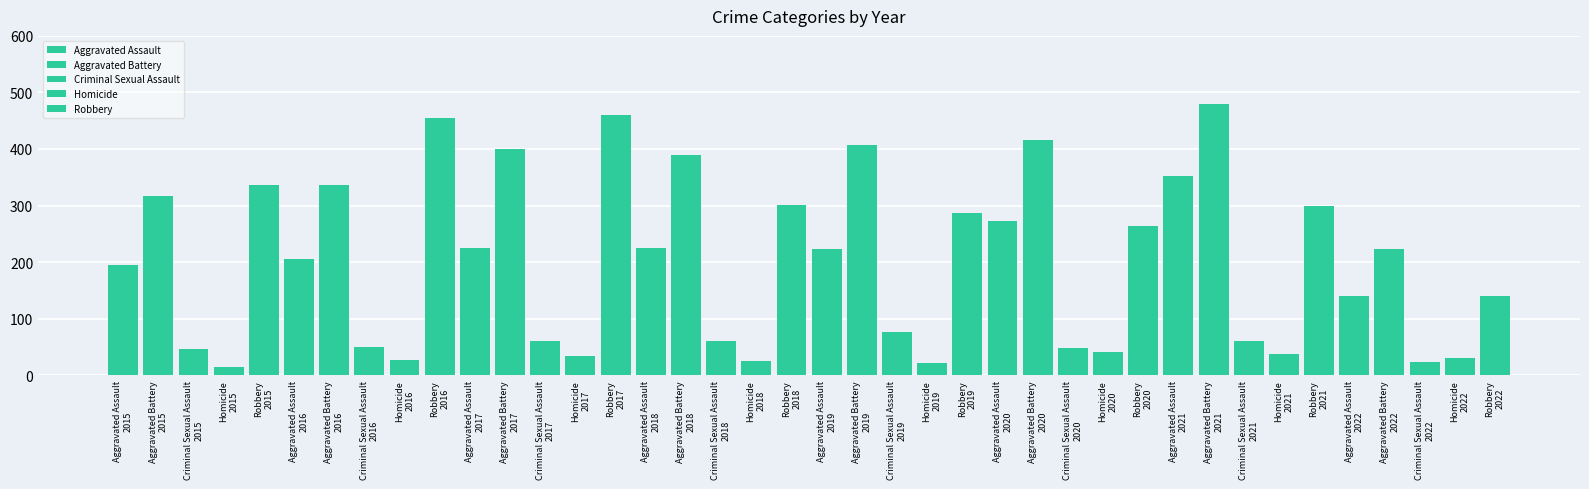

True or false: Criminal Sexual Assault has a value of 82 at 2020.

False